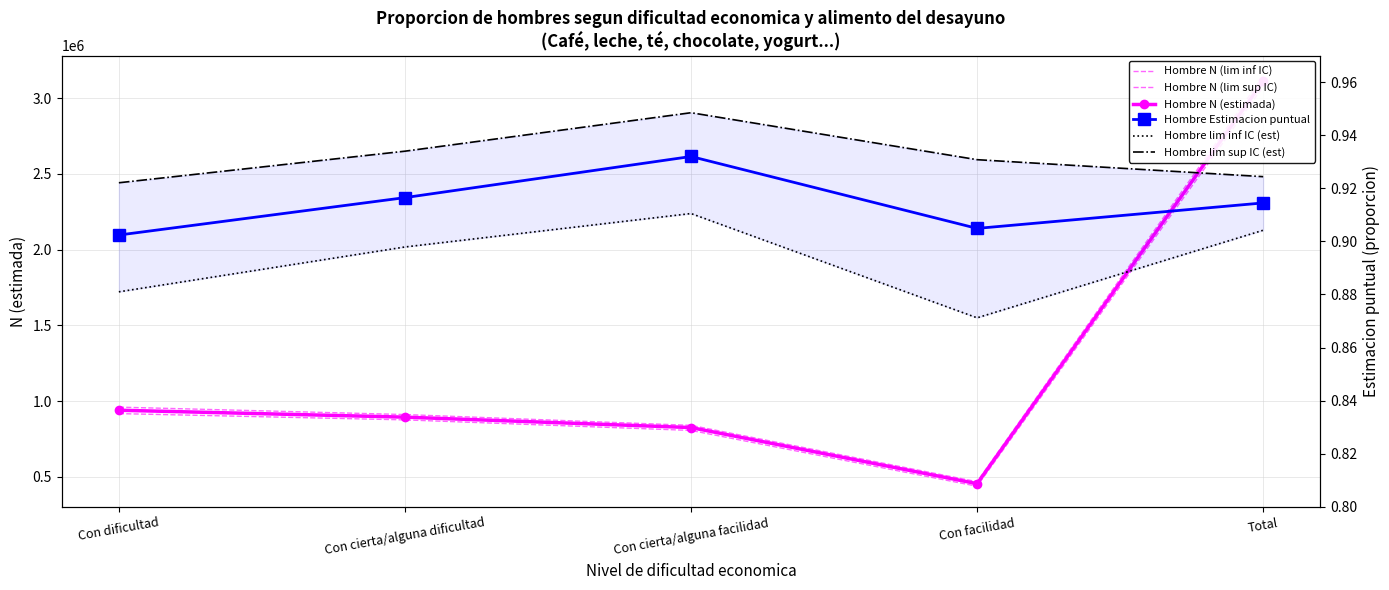

True or false: Hombre lim inf IC (est) has a value of 0.9 at Con cierta/alguna dificultad.

True